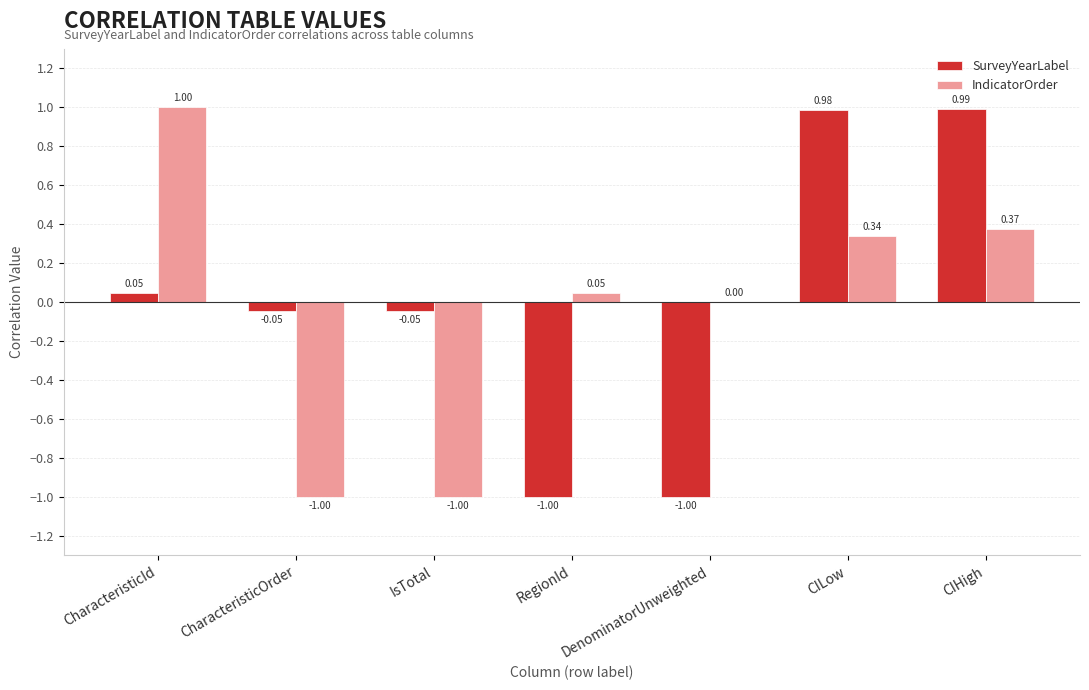

Where does the SurveyYearLabel series first go above 0?

CharacteristicId